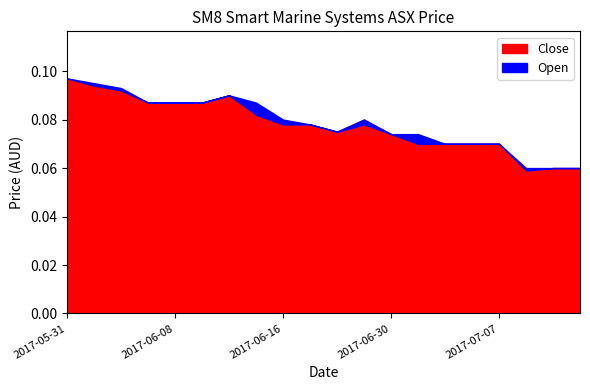

True or false: Open and Close cross at least once.

False